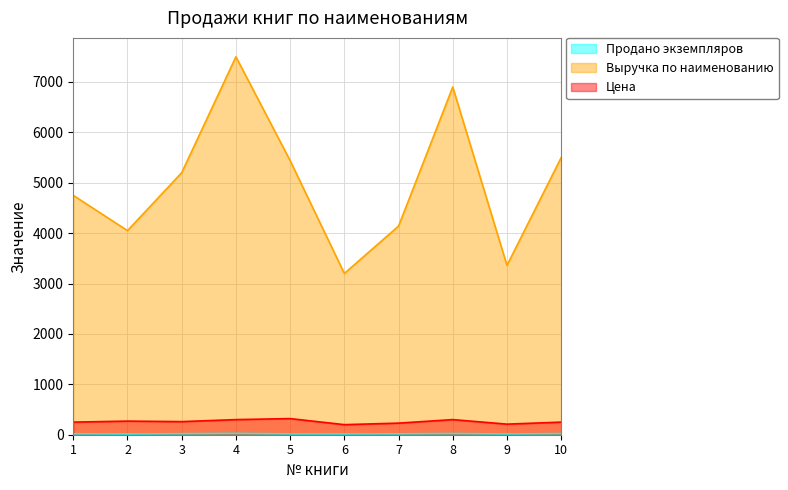

List the labels in order of Продано экземпляров value, smallest first.

2, 6, 9, 5, 7, 1, 3, 10, 8, 4